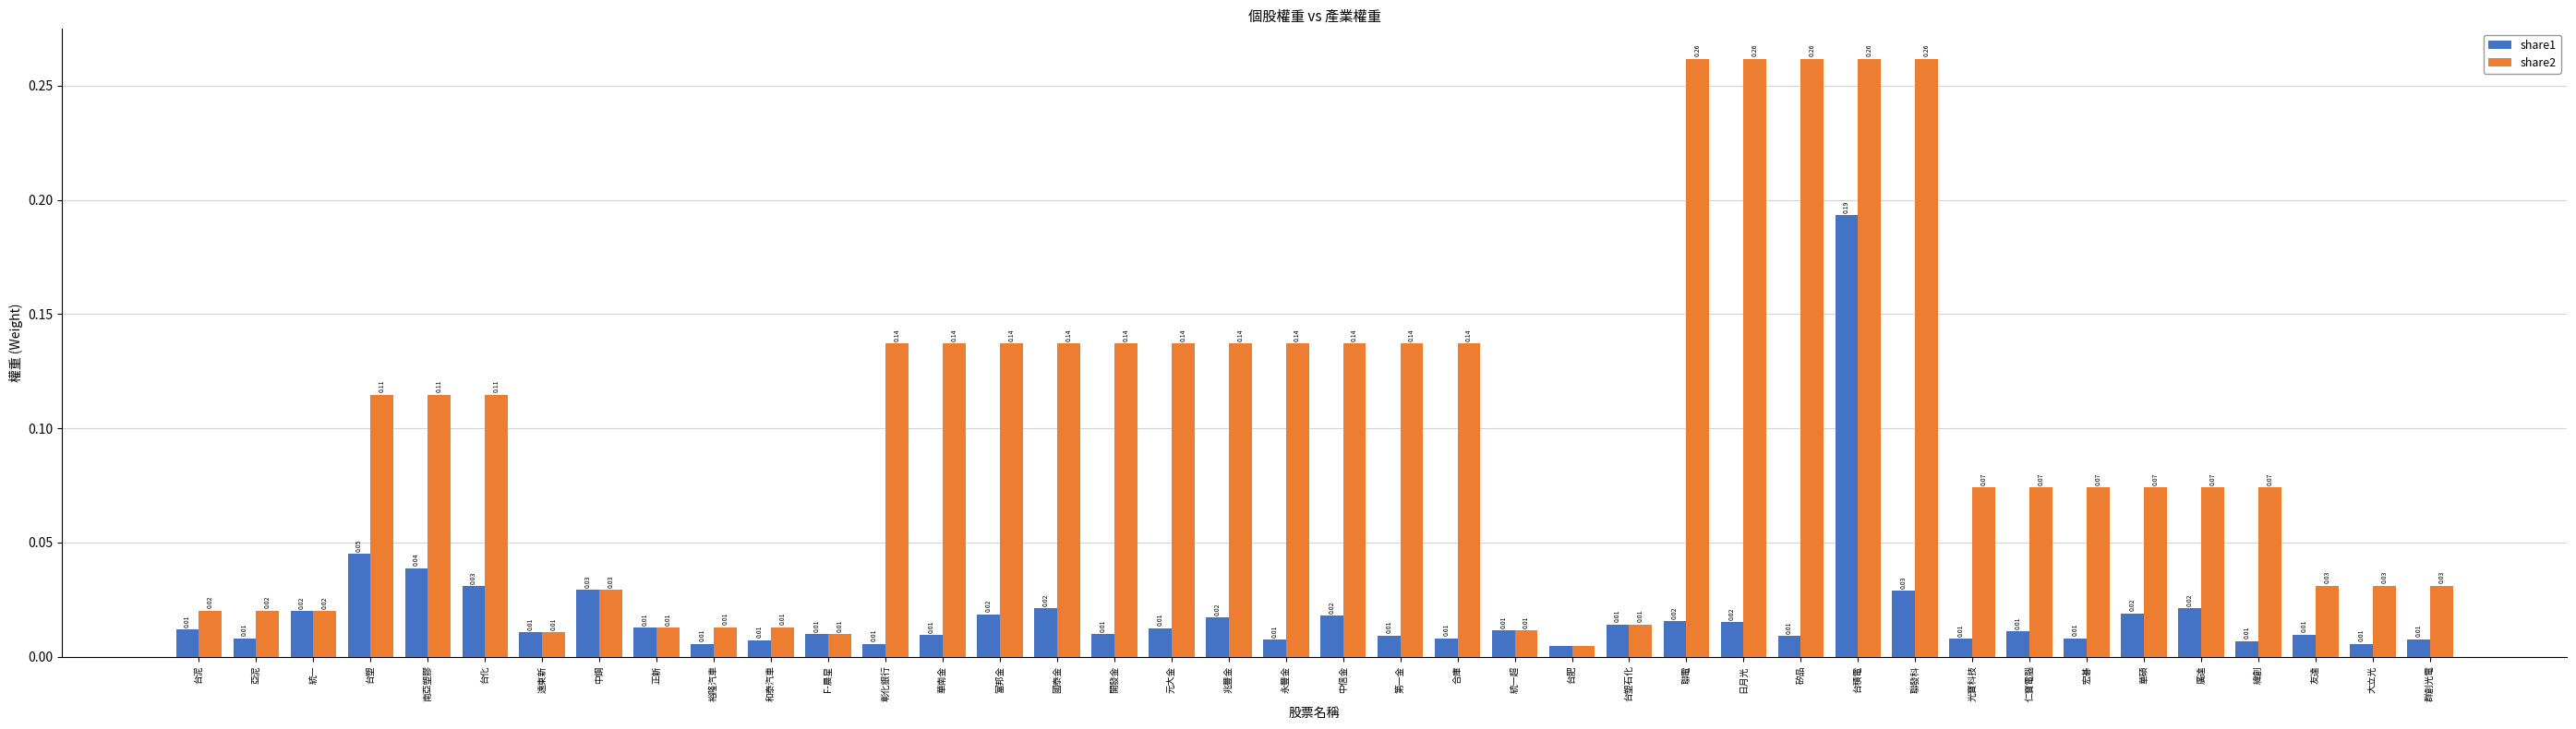

Which series has the largest total across all categories?

share2